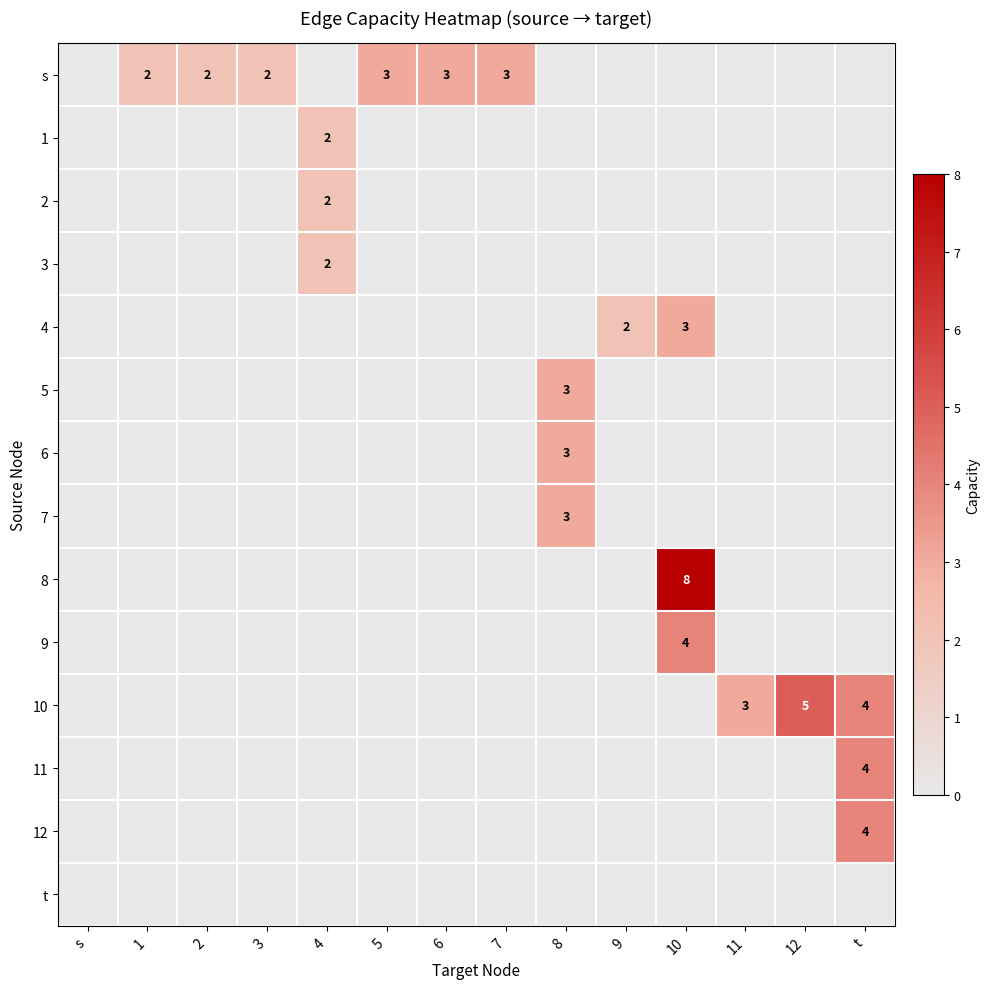

At which category is the sum across all series the highest?

10